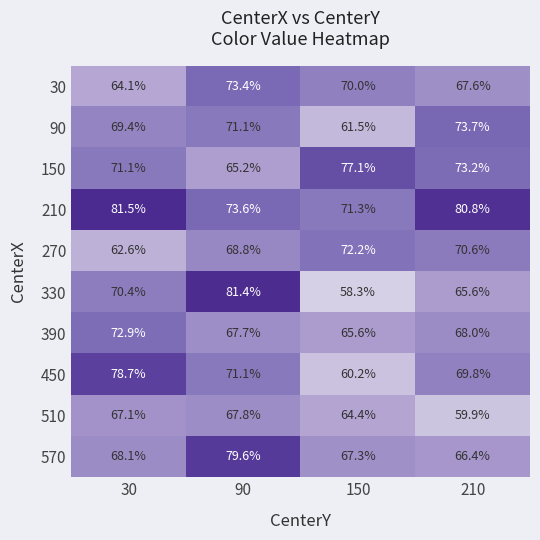

Which series has the widest spread of values?

330